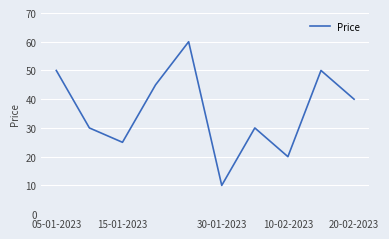

What is the maximum value shown in the chart?

60